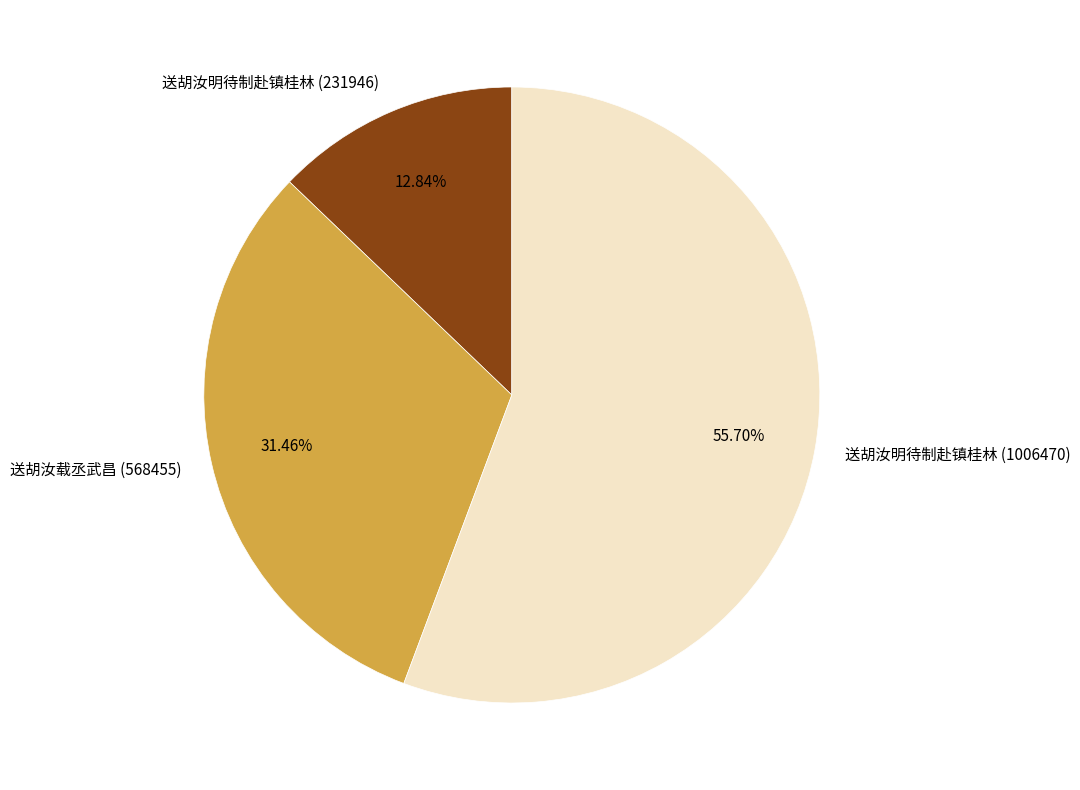

The 送胡汝明待制赴镇桂林 (1006470) slice represents 66% of the pie. True or false?

False